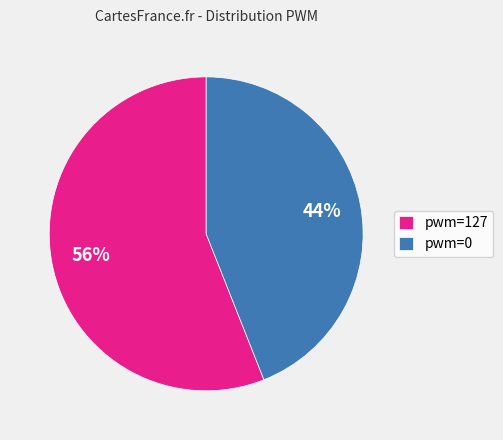

Rank the categories by value from lowest to highest.

pwm=0, pwm=127